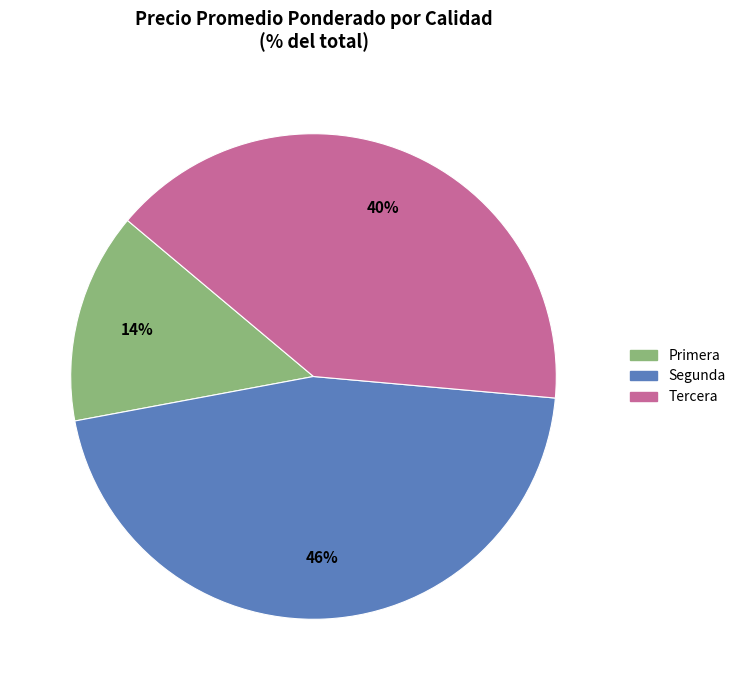

Does any single category account for the majority?

No